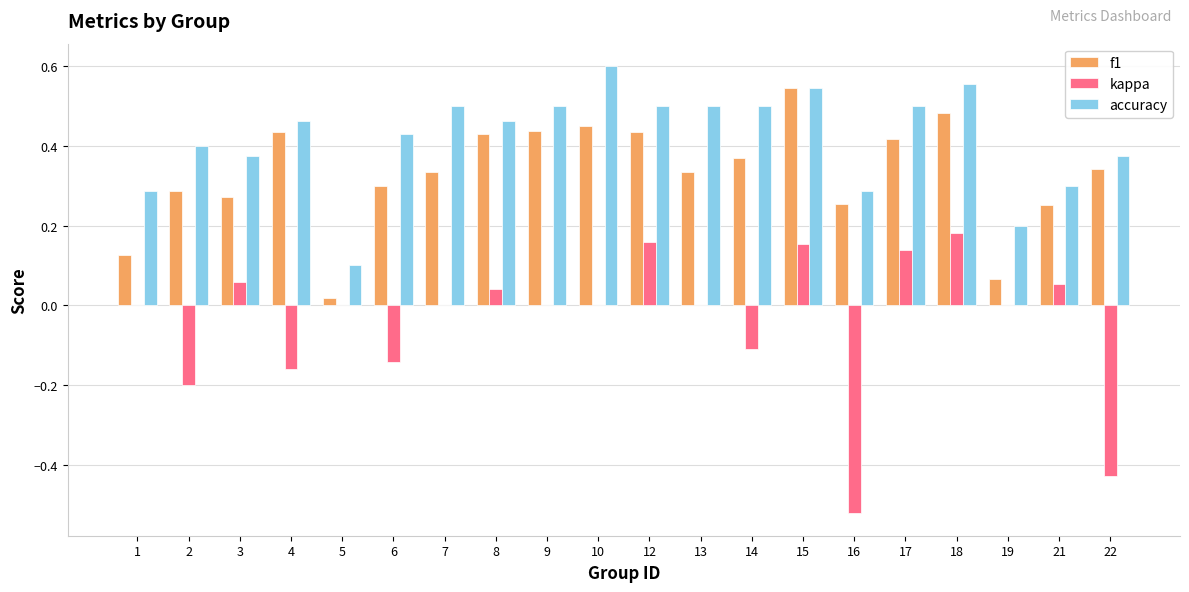

Which series changed the most between 3 and 10?

accuracy